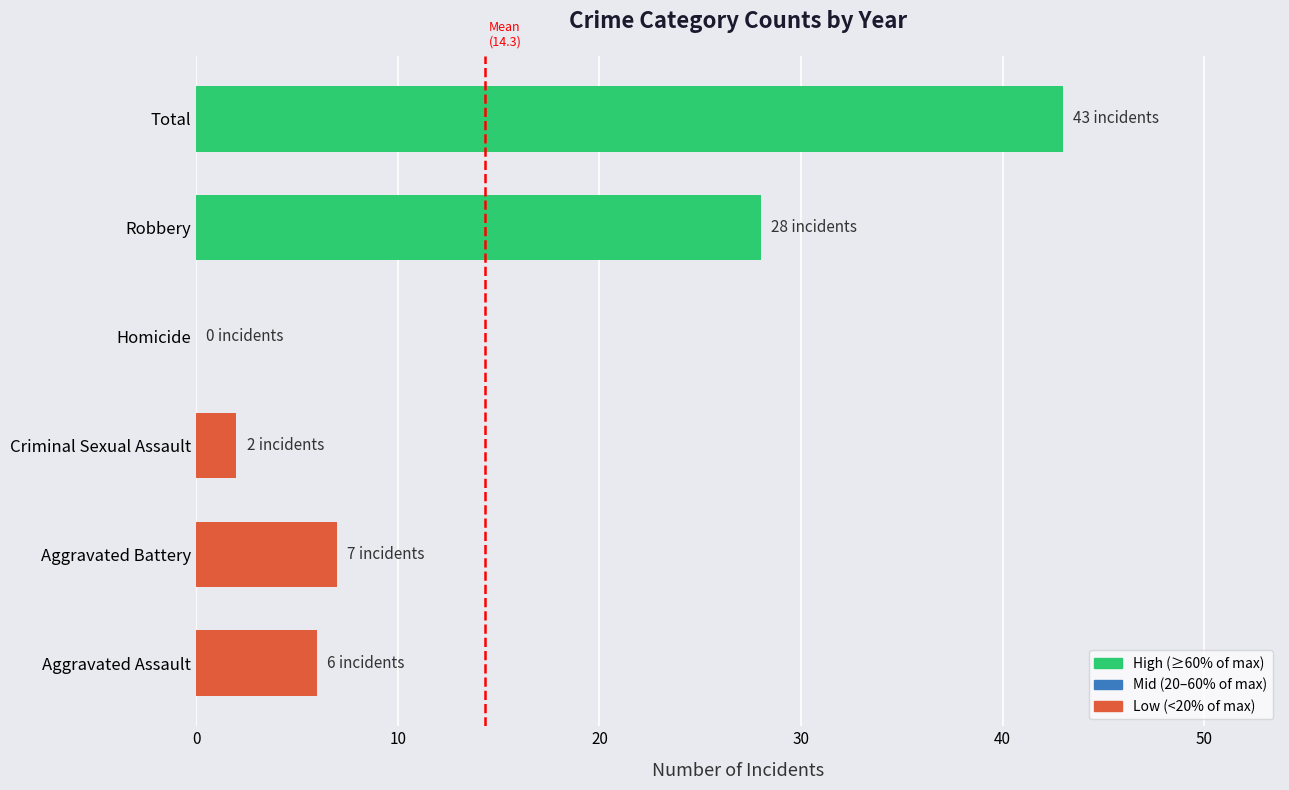

Does the chart contain stacked bars?

No